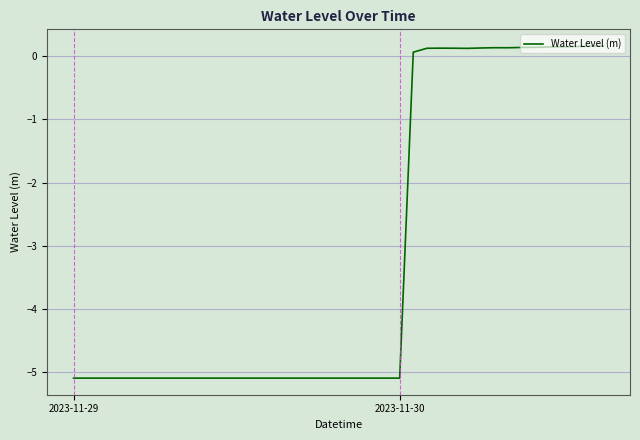

What is the smallest value displayed?

-5.1